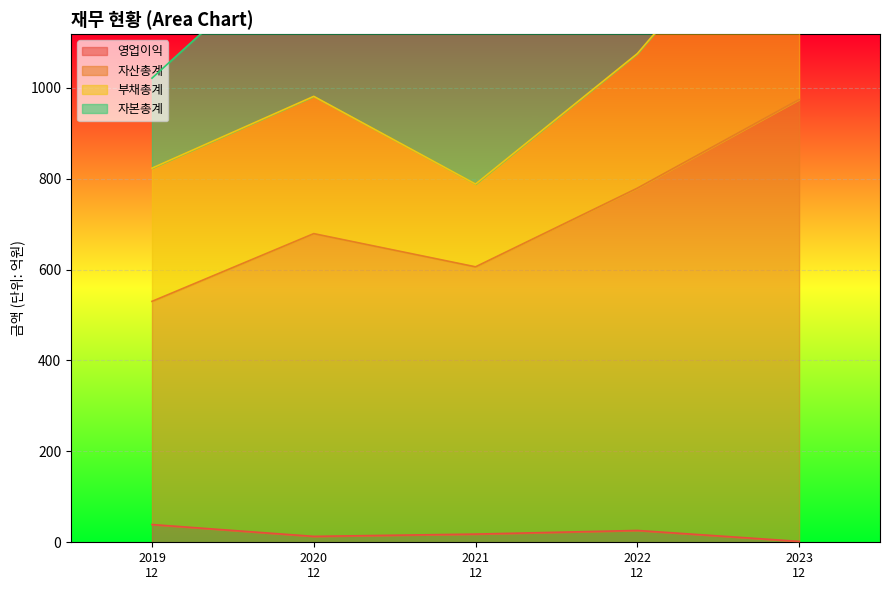

What is the maximum value for 영업이익?

39